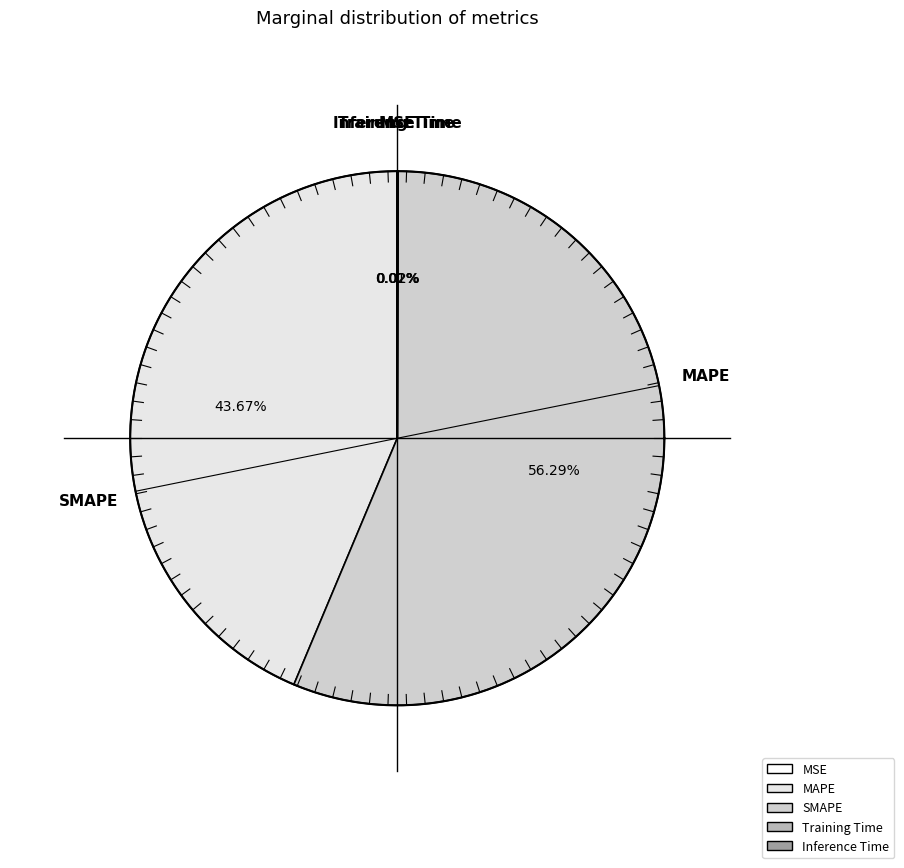

What is the ratio of the value at SMAPE to the value at MAPE?

1.3